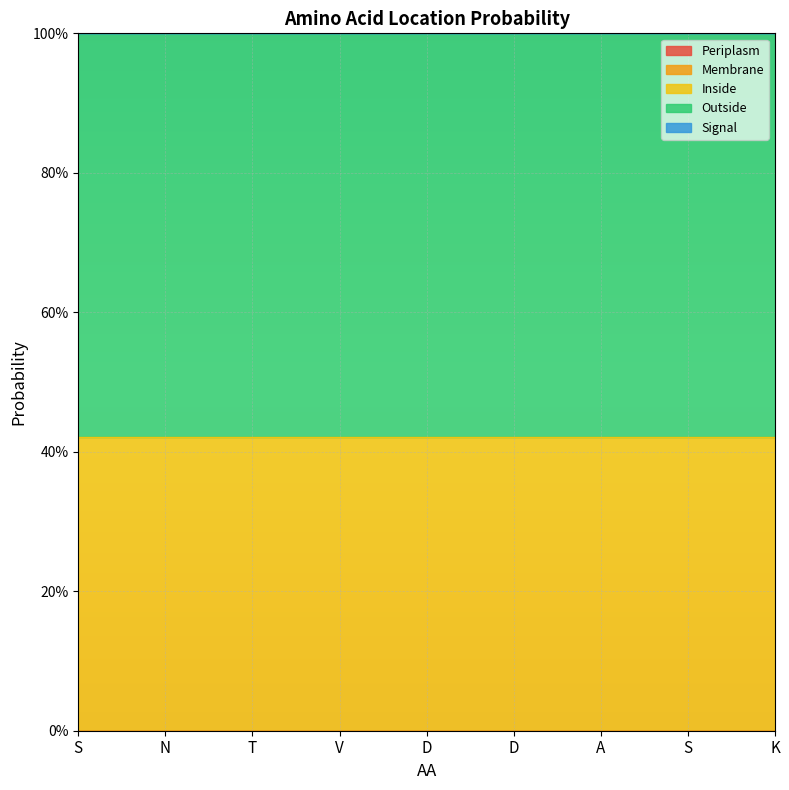

True or false: Membrane has more than 1 interior local peaks.

False